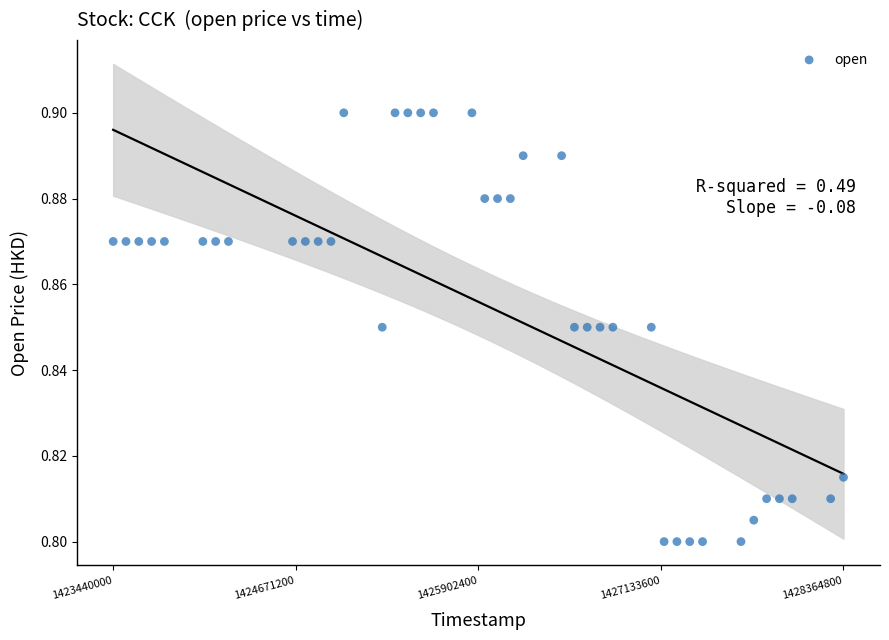

What is the range of X values (max minus min)?

4924800.0